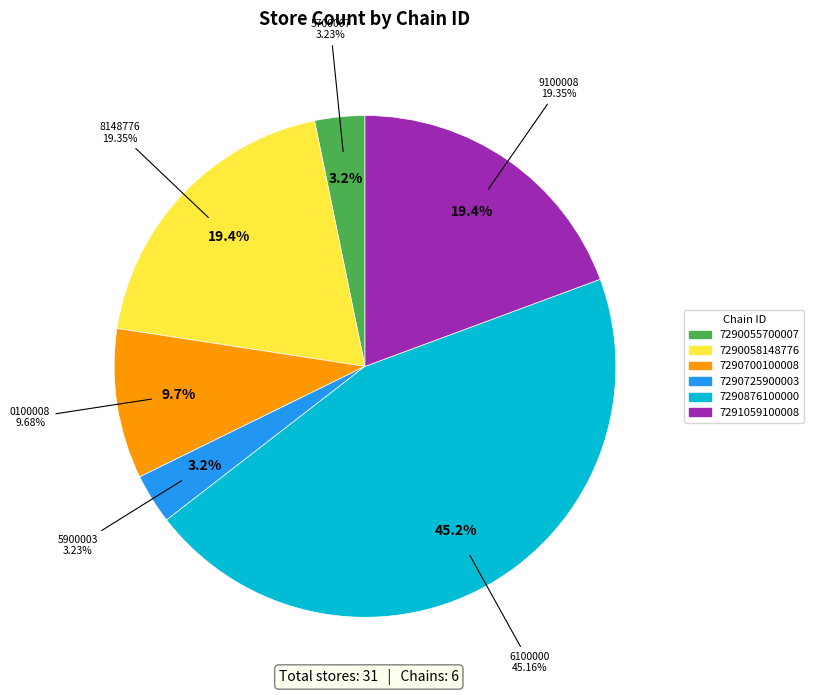

Count the number of slices in the pie.

6